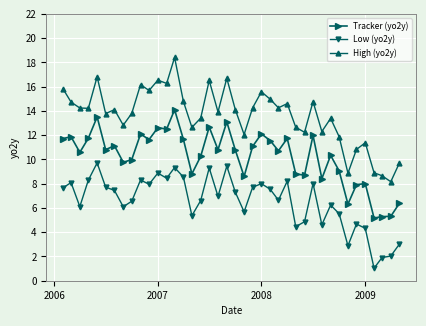

True or false: High (yo2y) and Low (yo2y) intersect in this chart.

False